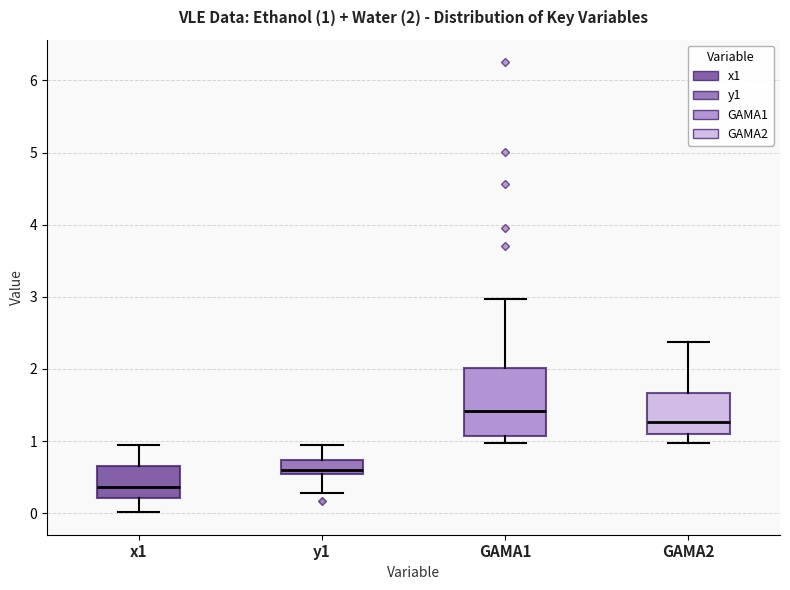

Comparing the boxes themselves (not the whiskers), which one is the tallest?

GAMA1